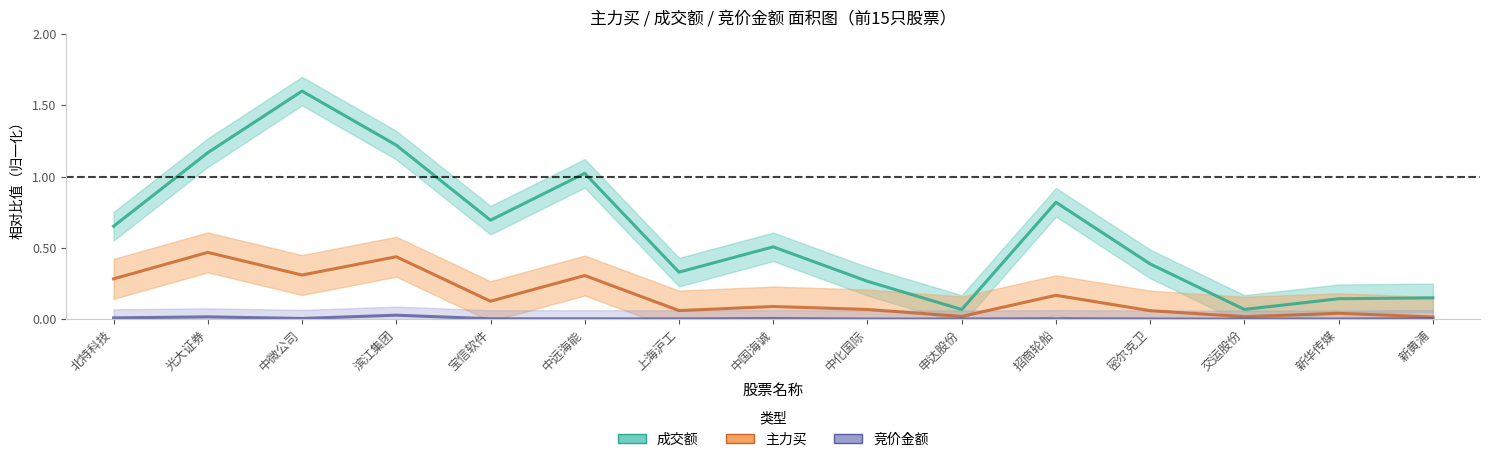

Which series has the widest spread of values?

成交额